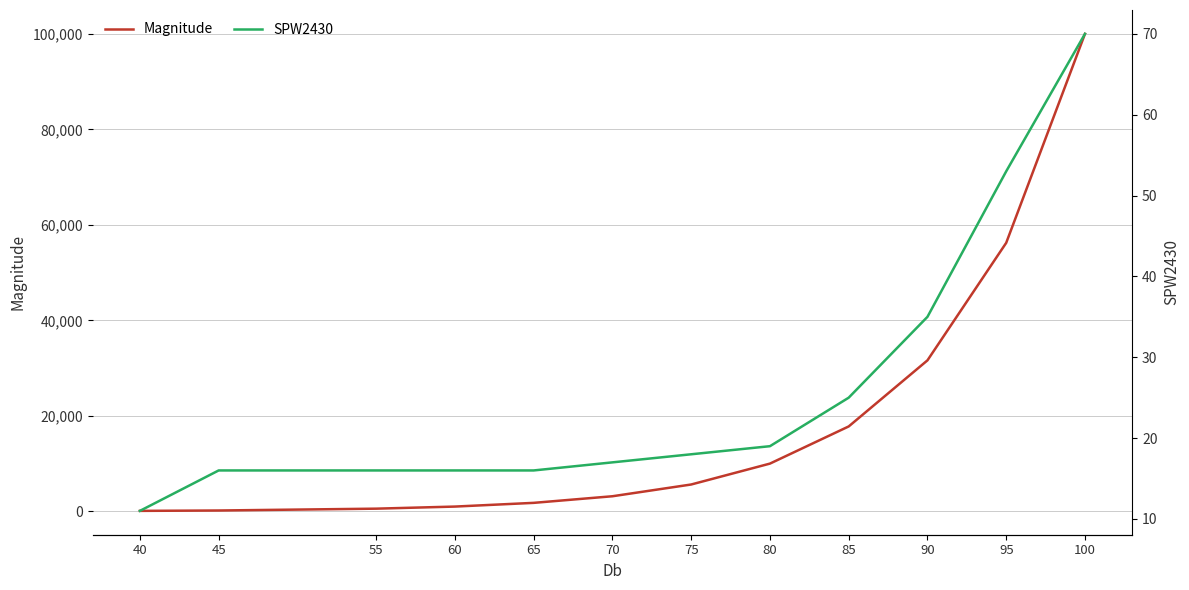

True or false: SPW2430 and Magnitude cross at least once.

False